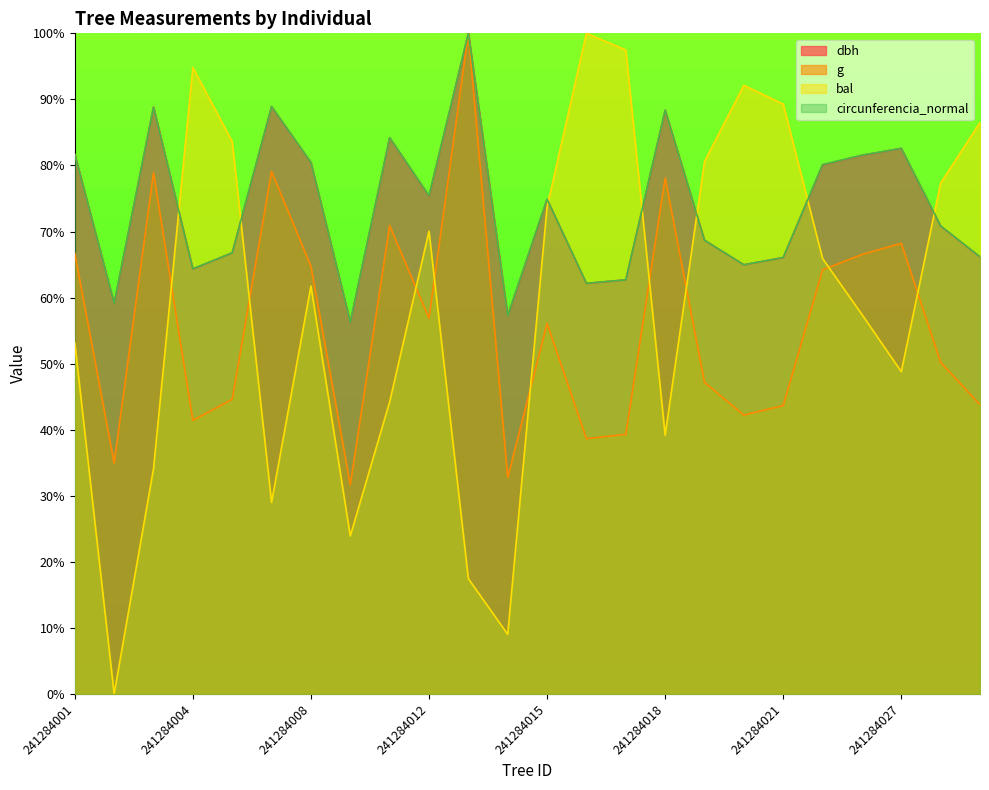

How many distinct data groups are displayed?

4